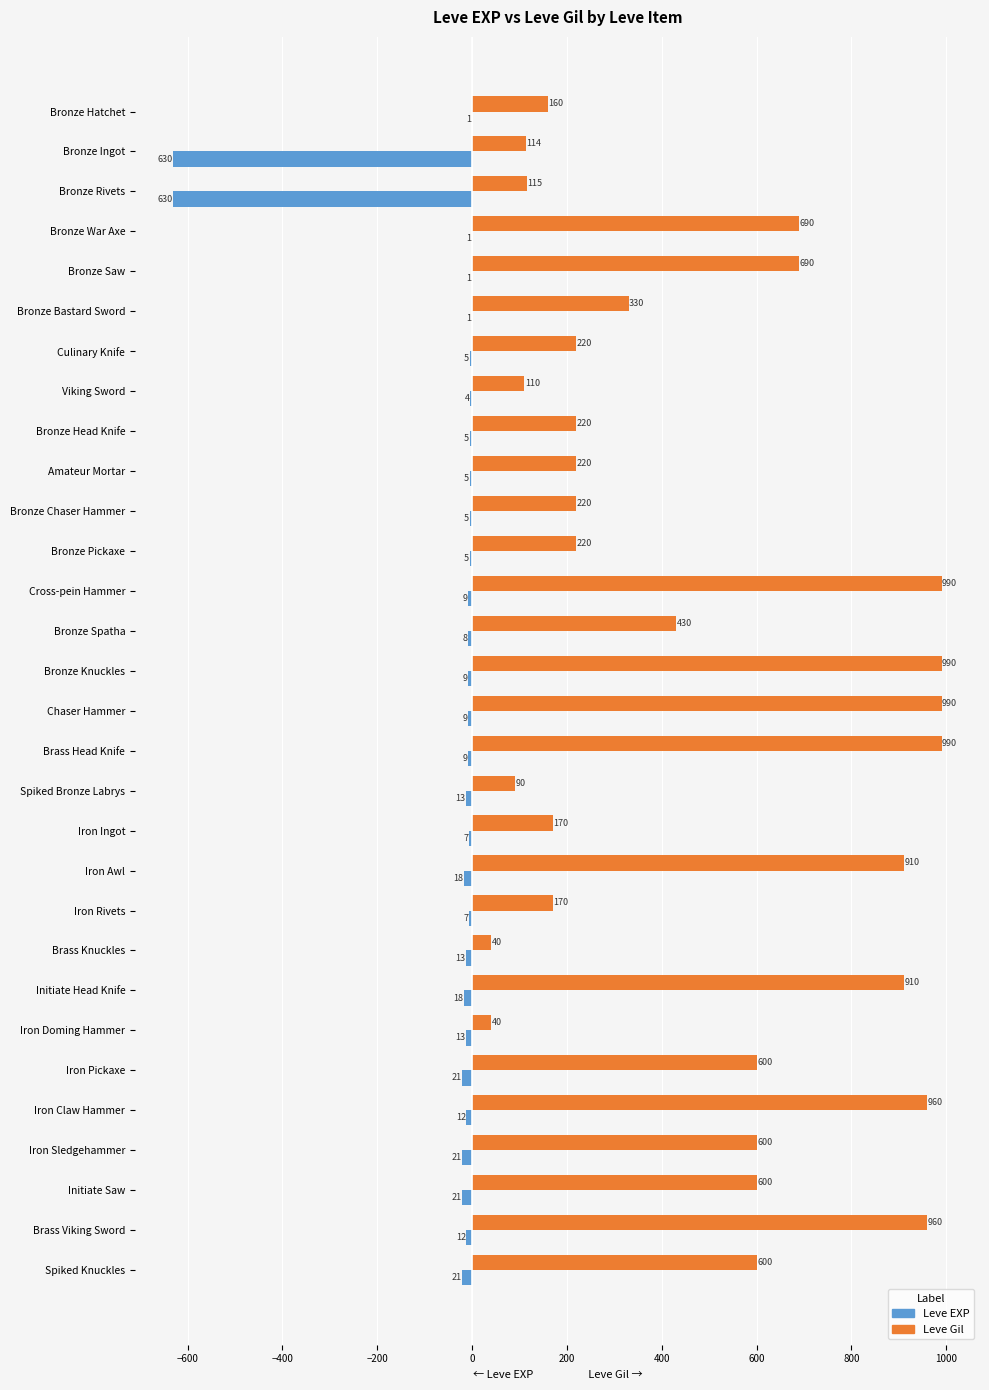

What is the sum of all Leve Gil values?

14349